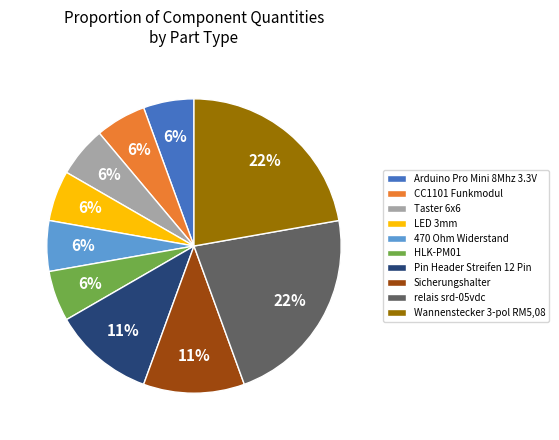

Approximately how many times larger is the value at HLK-PM01 compared to Taster 6x6?

1.0